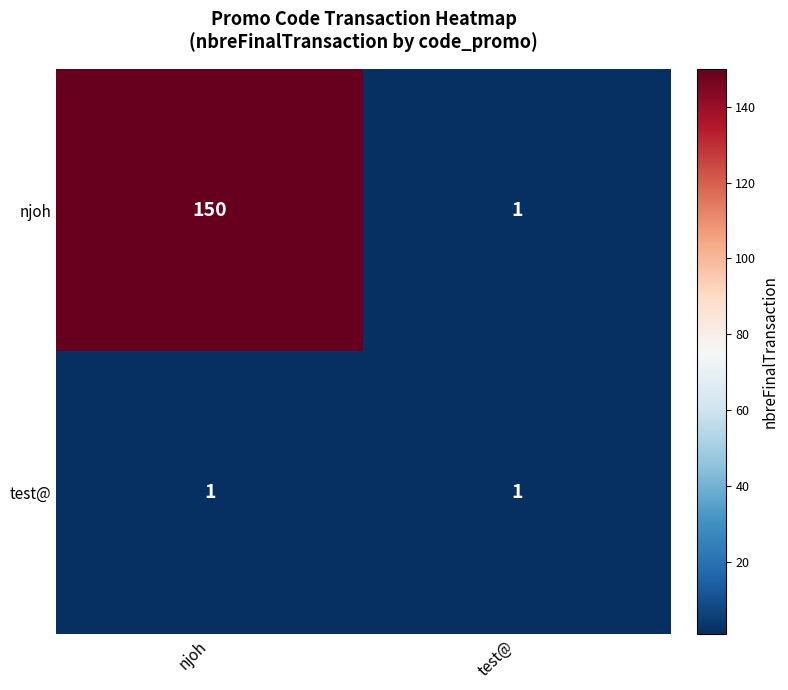

Which series has the largest total across all categories?

njoh